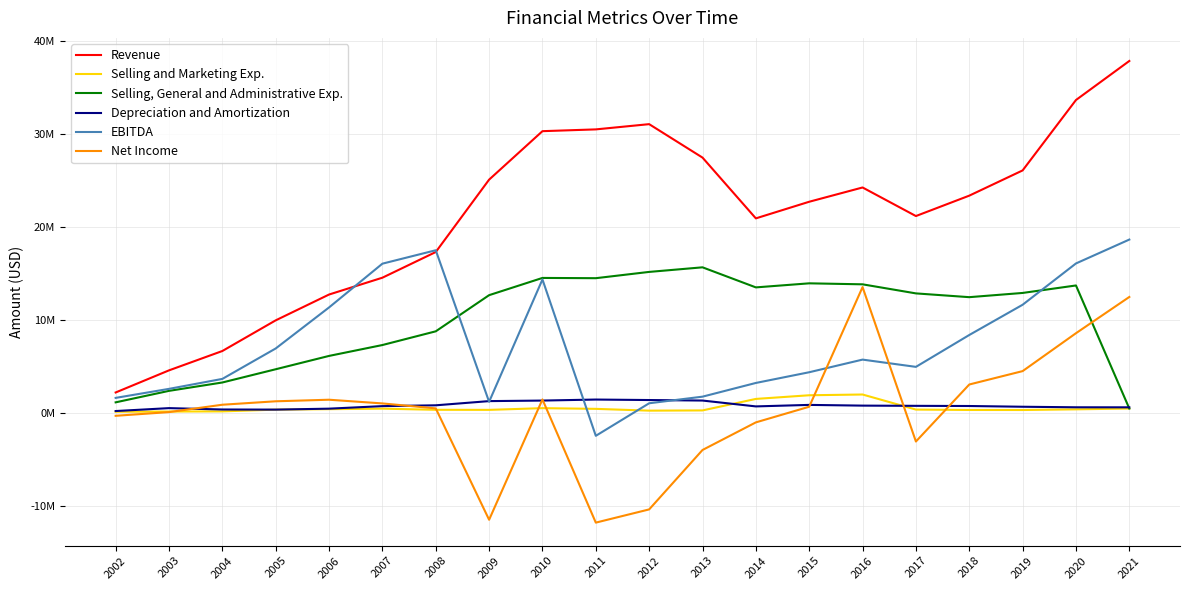

The Net Income series shows 1231183 at 2005. True or false?

True